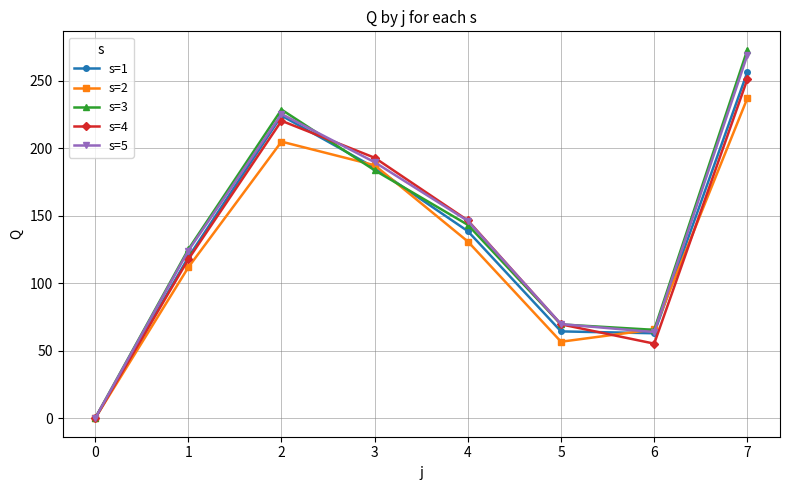

What is the value of the s=4 point at the 4th from the left?

193.1